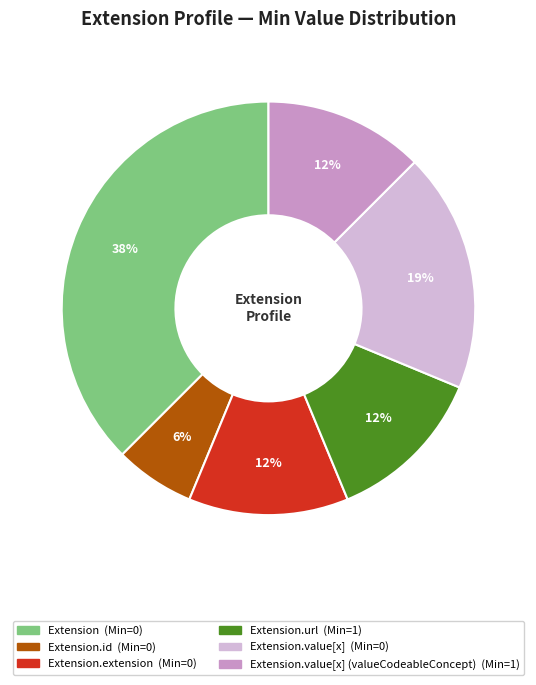

Is there any slice that represents more than half of the pie?

No